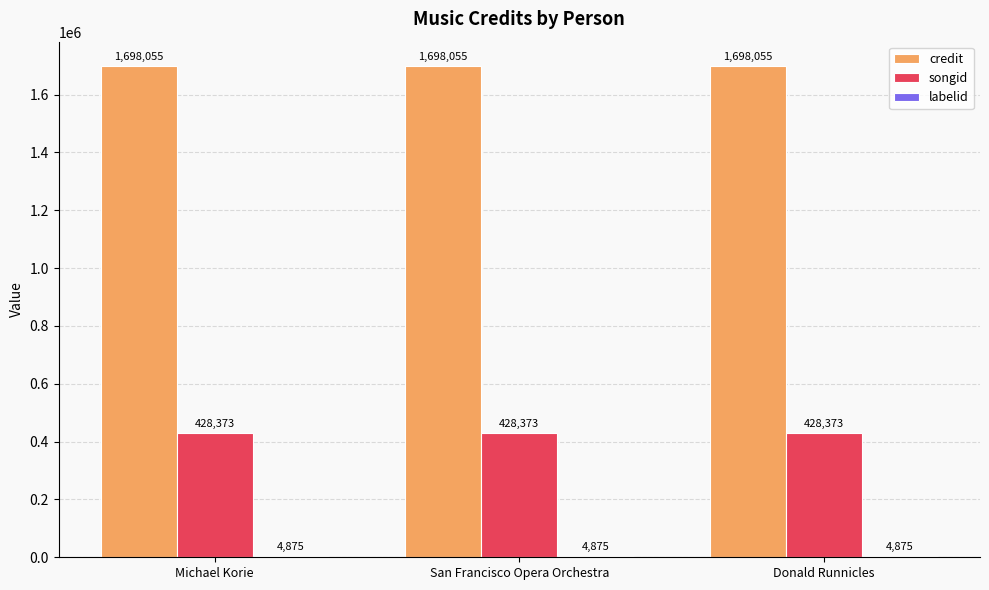

Read the songid value at Michael Korie.

428373